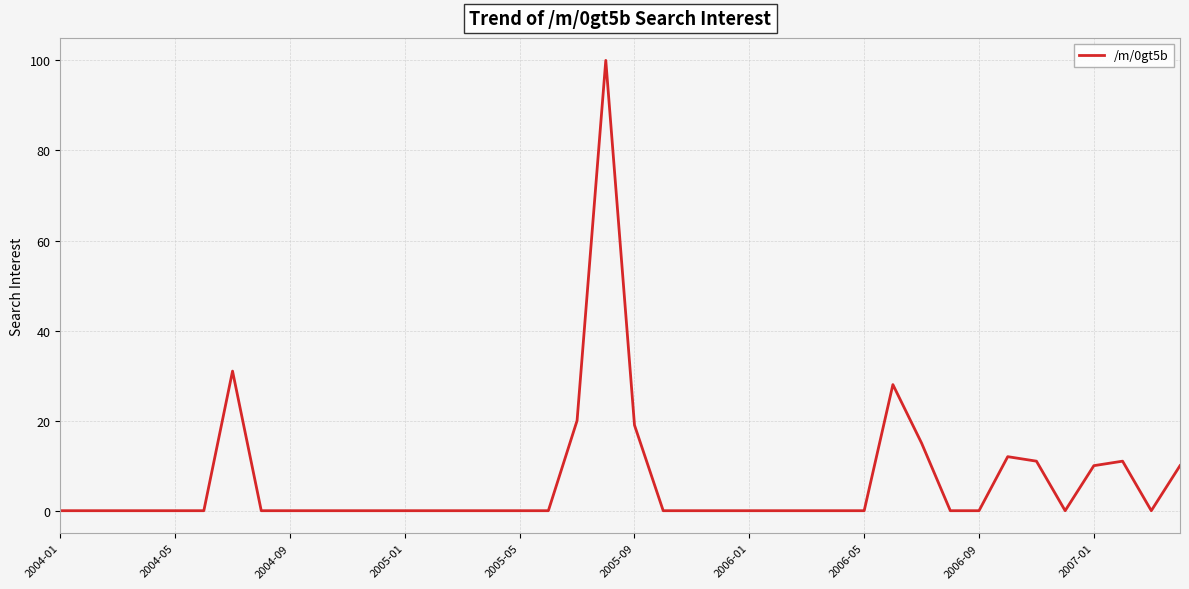

What is the maximum value shown in the chart?

100